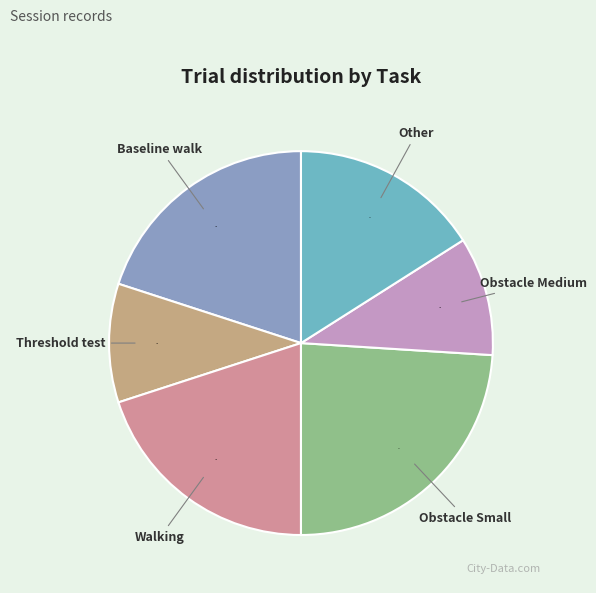

What is the ratio of the value at Threshold test to the value at Baseline walk?

0.5